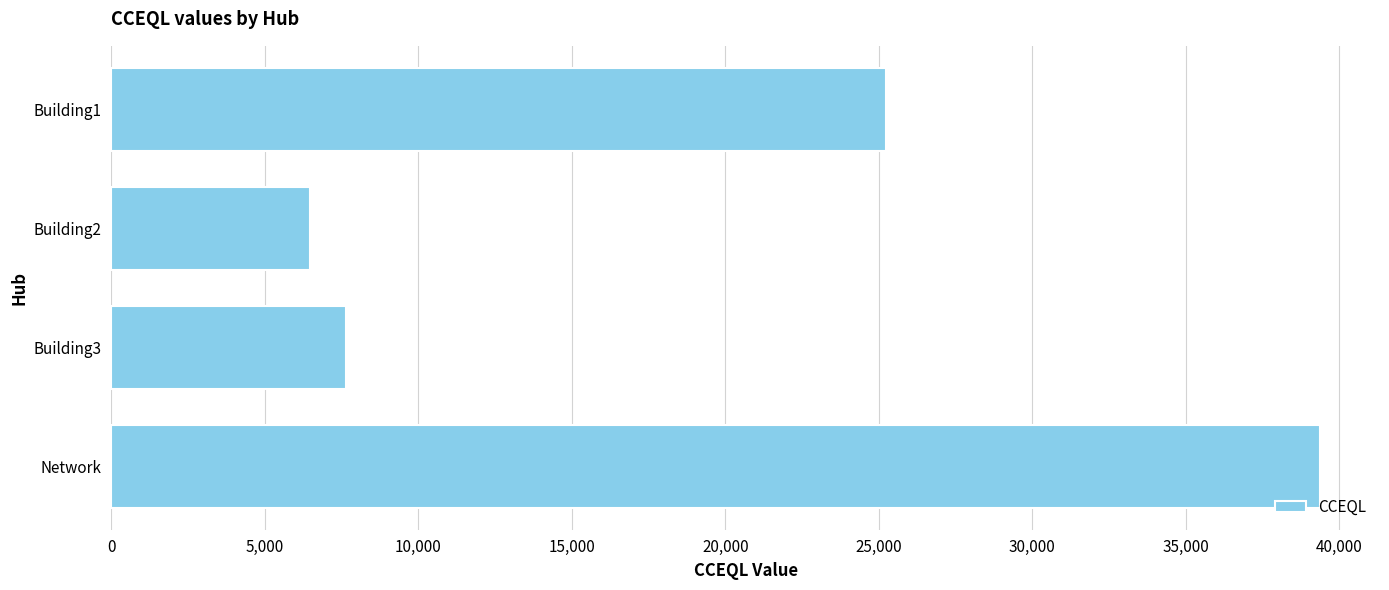

What is the label of the 2nd bar from the bottom?

Building3